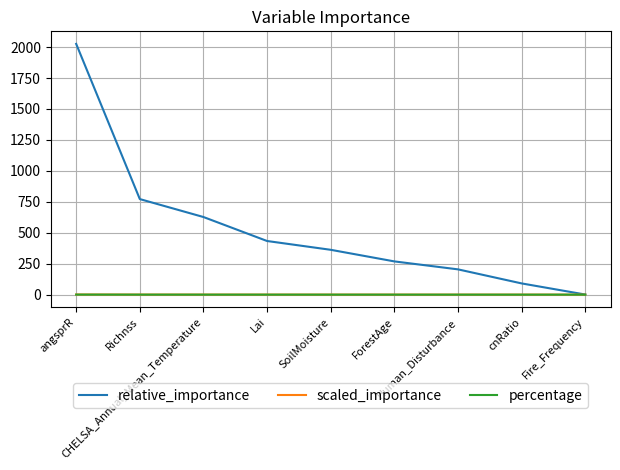

Which series has the widest spread of values?

relative_importance